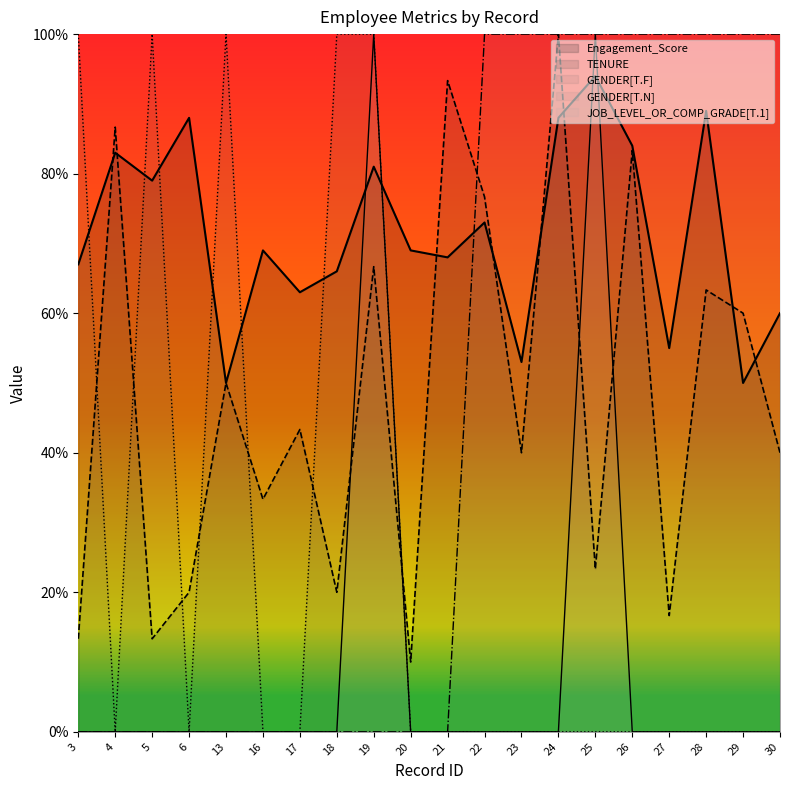

At which category is the sum across all series the highest?

19